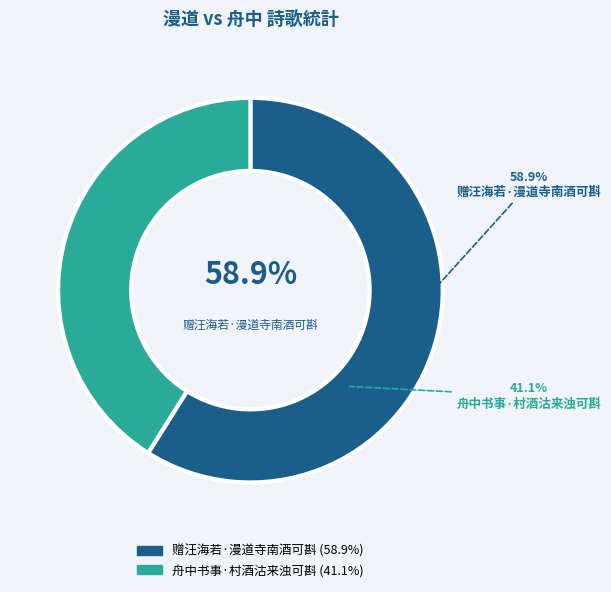

Which category has the smallest portion of the pie?

舟中书事·村酒沽来浊可斟